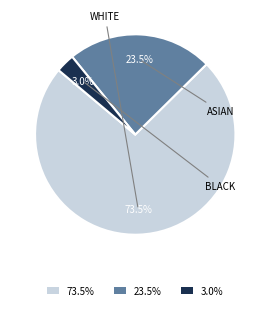

How many segments does this pie chart have?

3